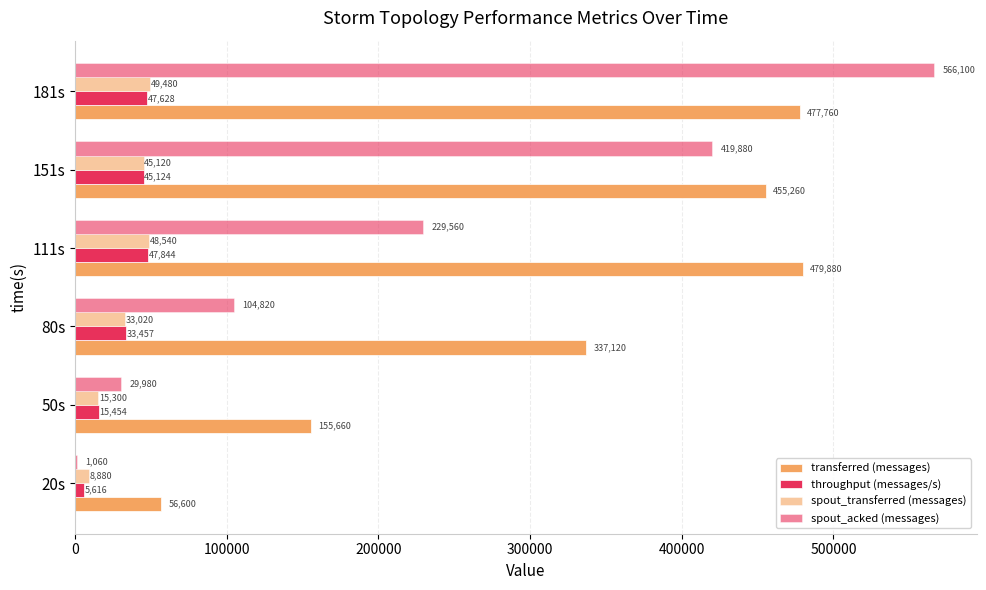

Reading left to right, what are all the values shown in this chart?

transferred (messages): 56600	155660	337120	479880	455260	477760
throughput (messages/s): 5616	15454	33457	47844	45124	47628
spout_transferred (messages): 8880	15300	33020	48540	45120	49480
spout_acked (messages): 1060	29980	104820	229560	419880	566100